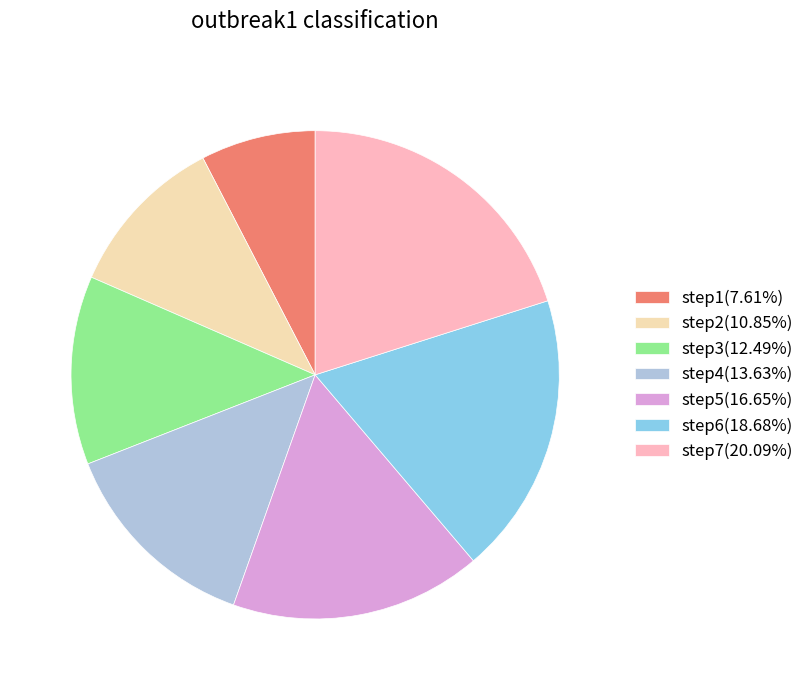

Does any single category account for the majority?

No